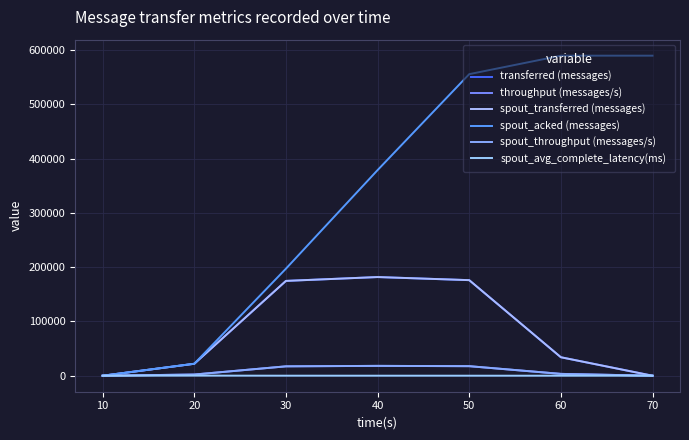

Which series has the widest spread of values?

spout_acked (messages)